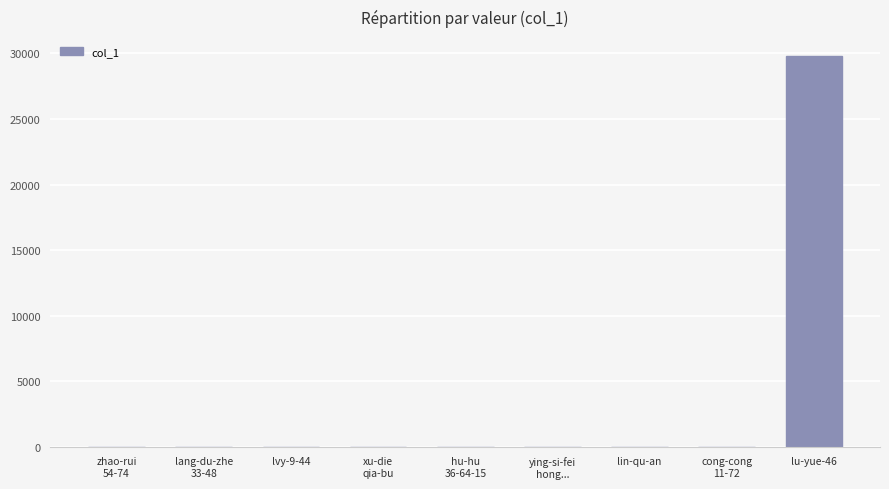

What is the greatest value displayed?

29766